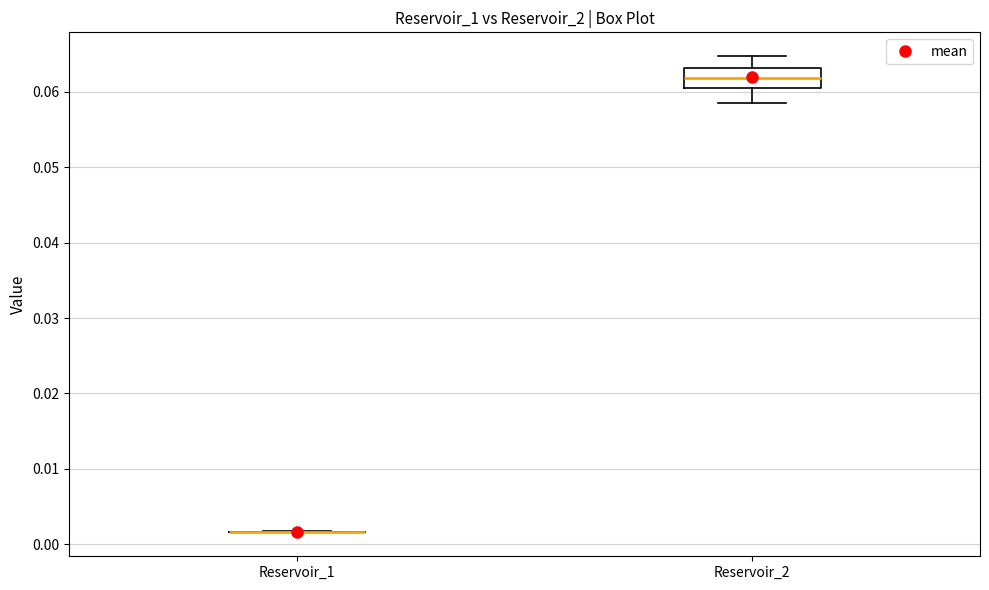

Reading left to right, transcribe this box plot: for each box, give where its median line is, the range the box spans, and where its two whiskers end, as read against the y-axis. The values are not printed on the chart, so give them approximately, as read against the axis.

Reservoir_1: box collapsed to a line at 0.002, whiskers 0.002 to 0.002
Reservoir_2: median 0.062, box 0.061 to 0.063, whiskers 0.058 to 0.065